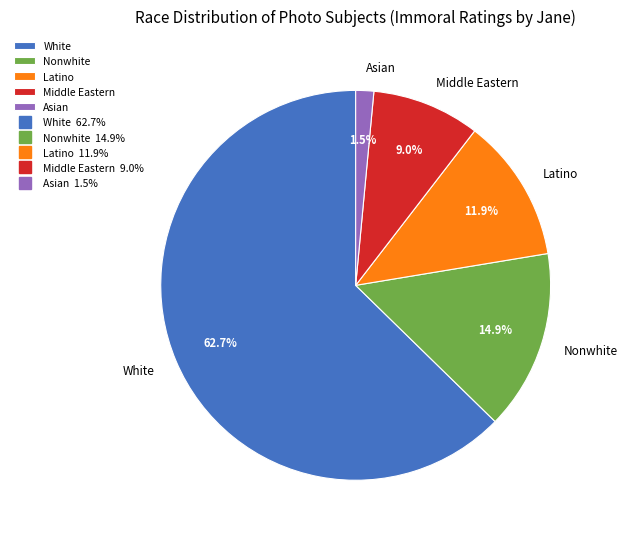

To the nearest percent, what percentage of the pie is White?

63%